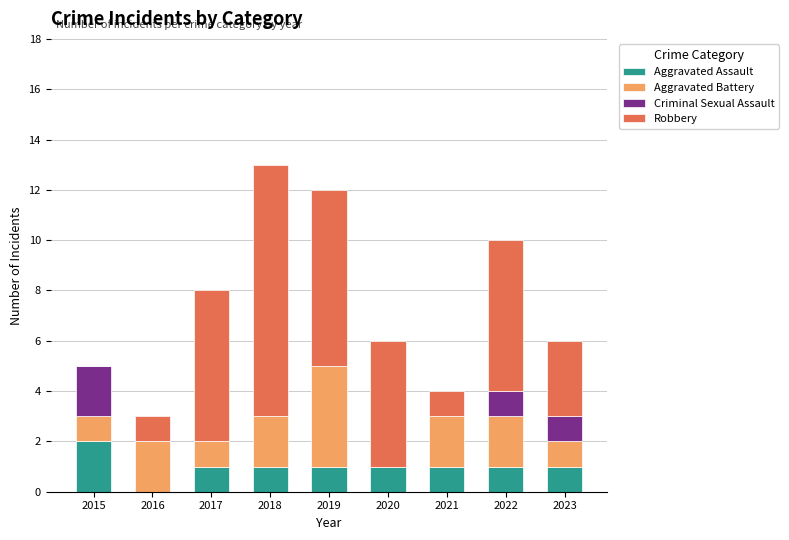

At which label does Aggravated Assault reach its peak?

2015